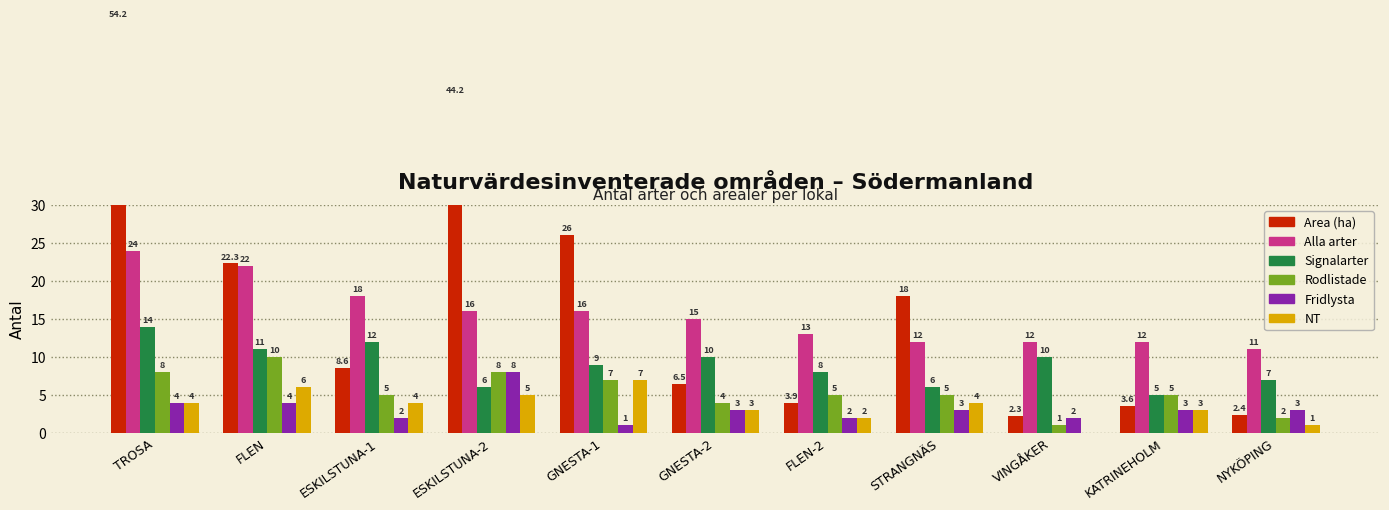

Reading left to right, list all the values displayed in this chart.

Area (ha): 54.2	22.3	8.6	44.2	26.0	6.5	3.9	18.0	2.3	3.6	2.4
Alla arter: 24.0	22.0	18.0	16.0	16.0	15.0	13.0	12.0	12.0	12.0	11.0
Signalarter: 14.0	11.0	12.0	6.0	9.0	10.0	8.0	6.0	10.0	5.0	7.0
Rodlistade: 8.0	10.0	5.0	8.0	7.0	4.0	5.0	5.0	1.0	5.0	2.0
Fridlysta: 4.0	4.0	2.0	8.0	1.0	3.0	2.0	3.0	2.0	3.0	3.0
NT: 4.0	6.0	4.0	5.0	7.0	3.0	2.0	4.0	0.0	3.0	1.0